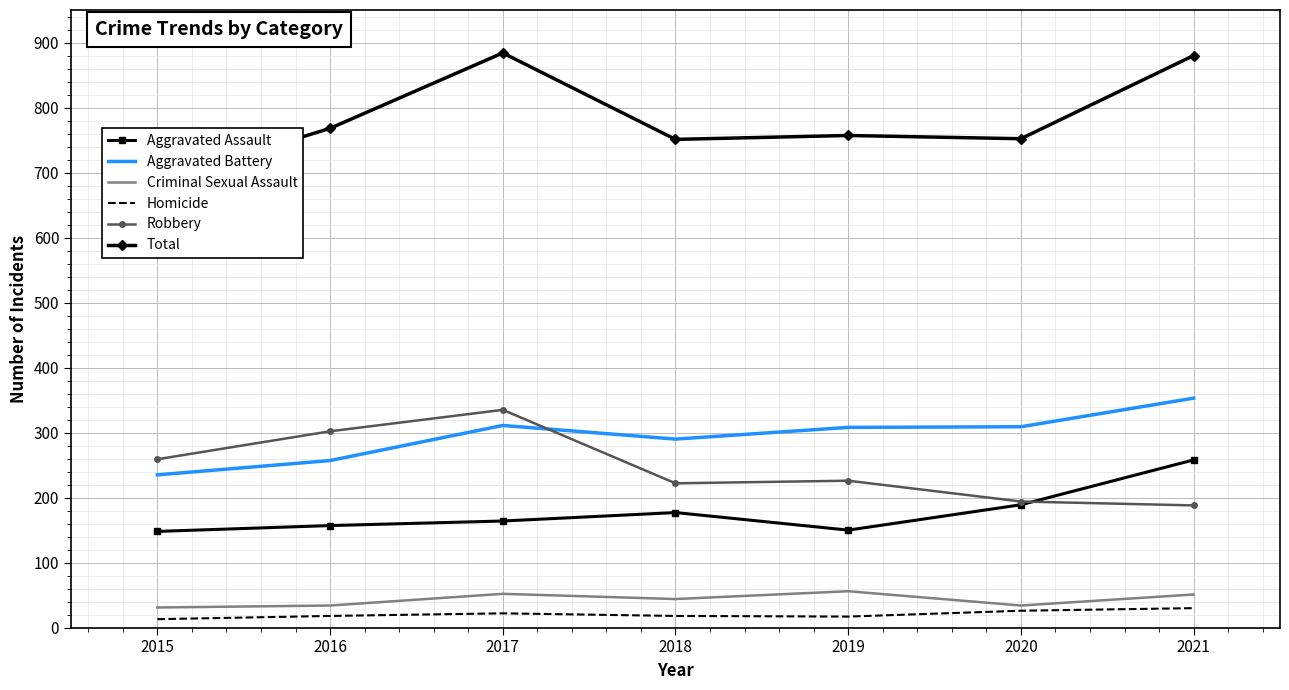

At which category is the sum across all series the highest?

2017